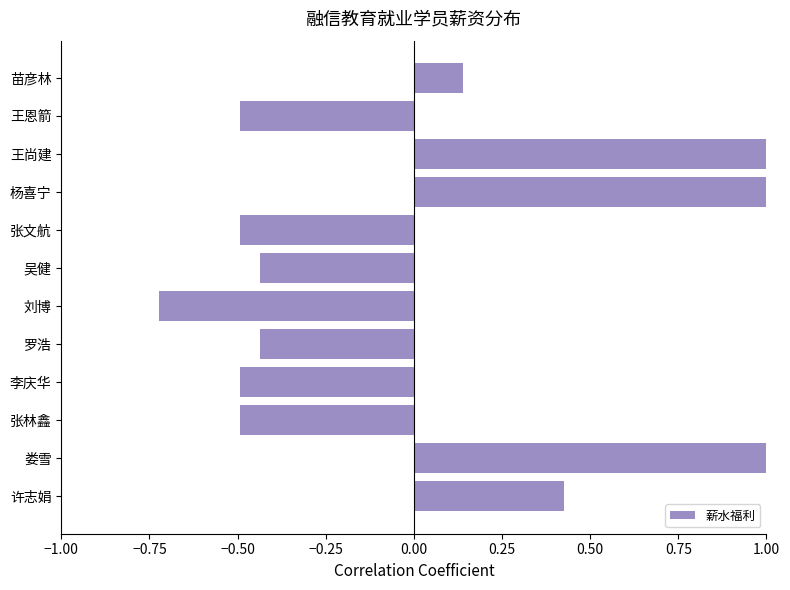

Between 王尚建 and 许志娟, which is larger?

王尚建